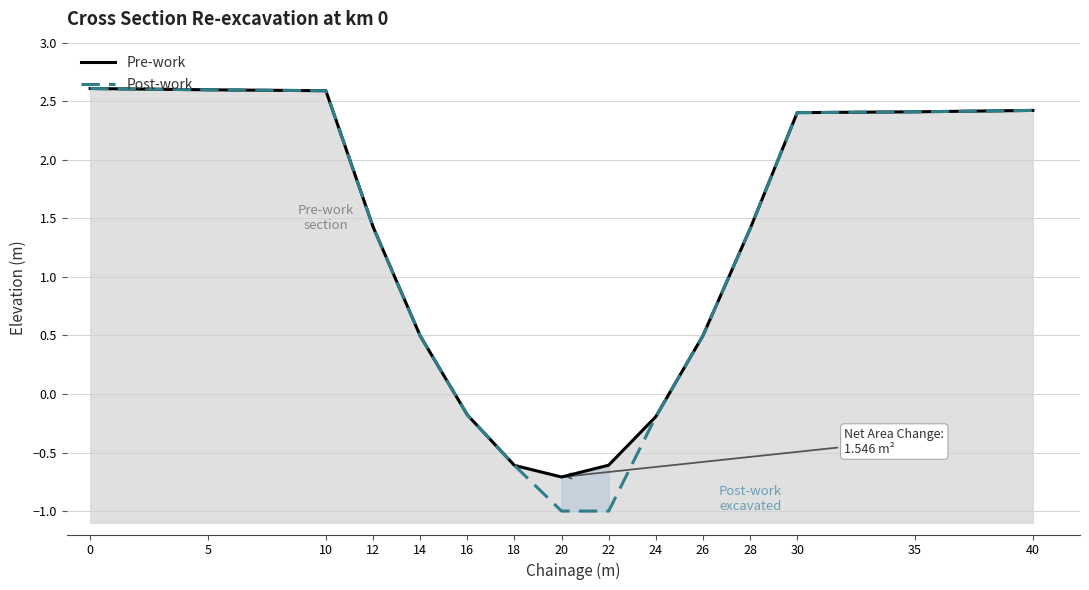

Which label corresponds to the smallest value in the chart?

20